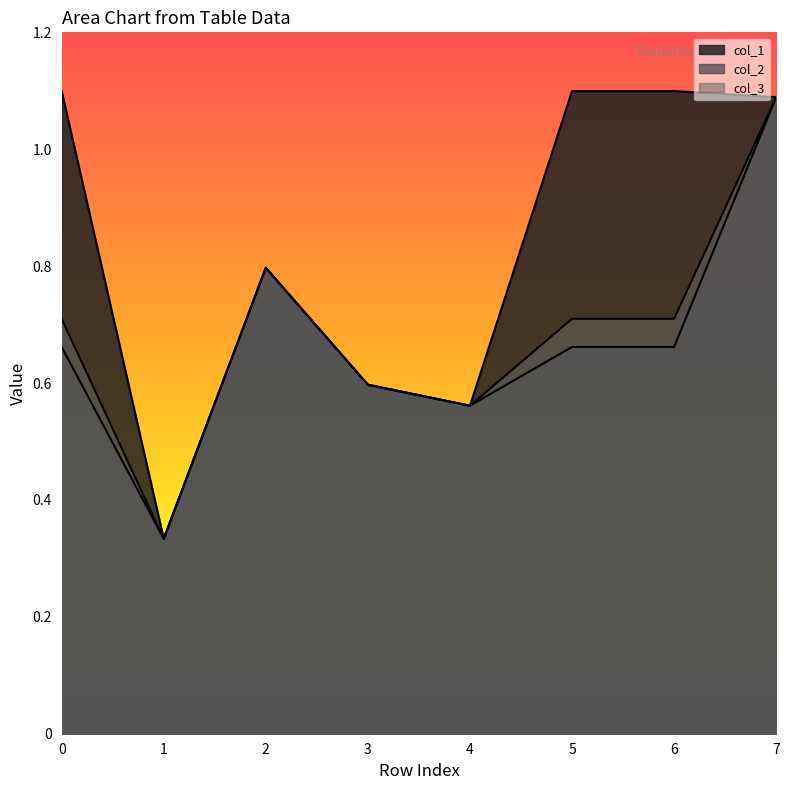

True or false: col_2 has a value of 1.2 at 2.

False